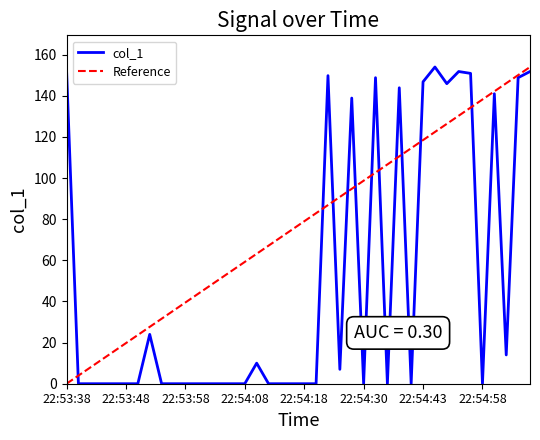

How many points are lower than both their immediate neighbors (excluding endpoints)?

7